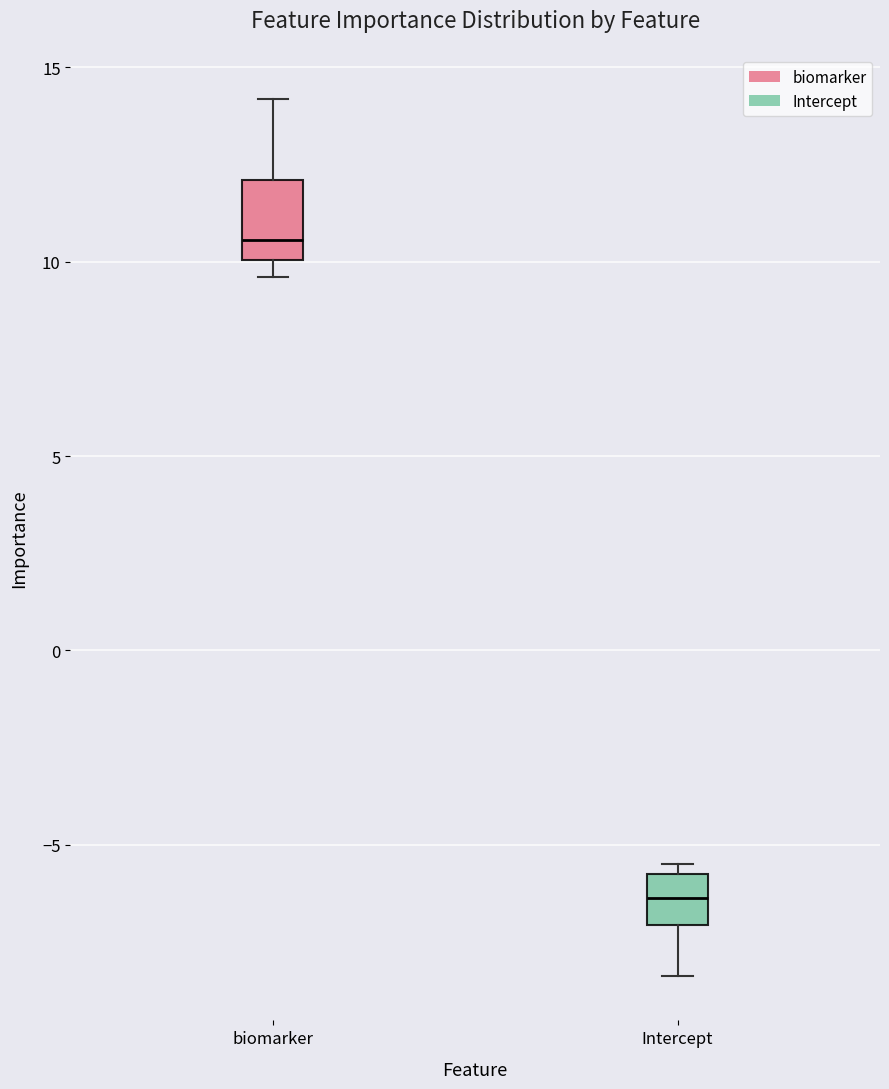

Where does the median line of the box for biomarker sit on the y-axis? The values are not printed on the chart, so give them approximately, as read against the axis.

10.5